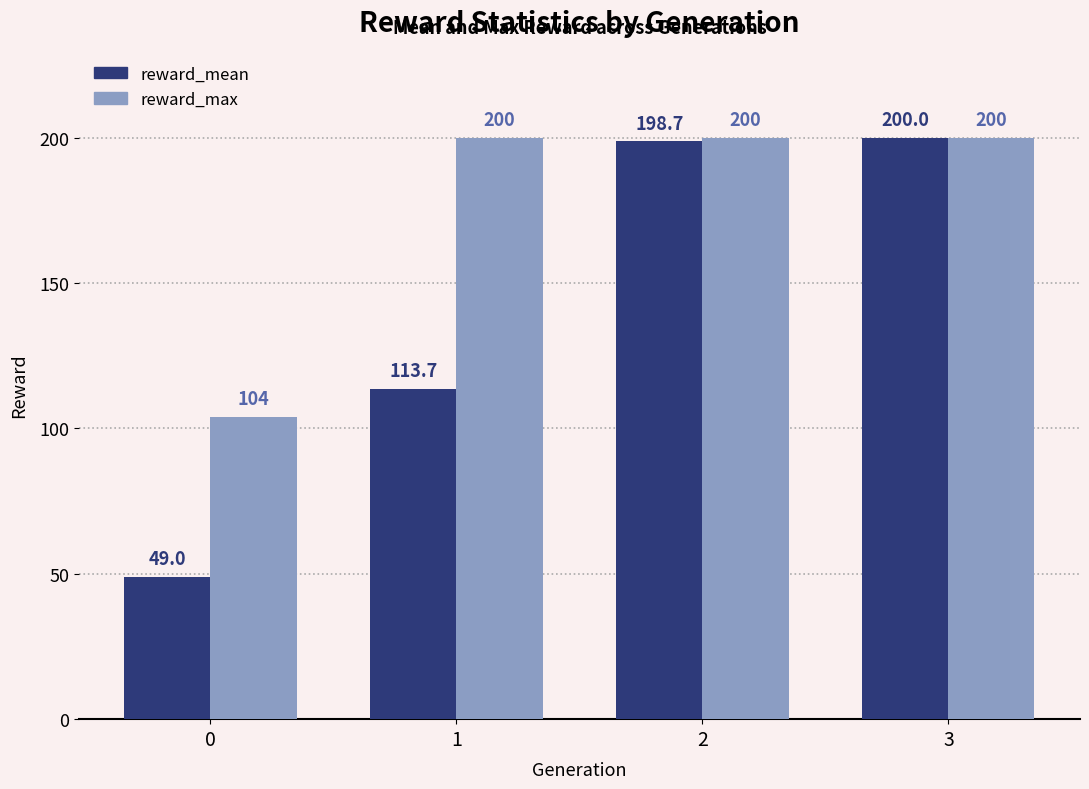

The reward_mean series shows 46.2 at 2. True or false?

False